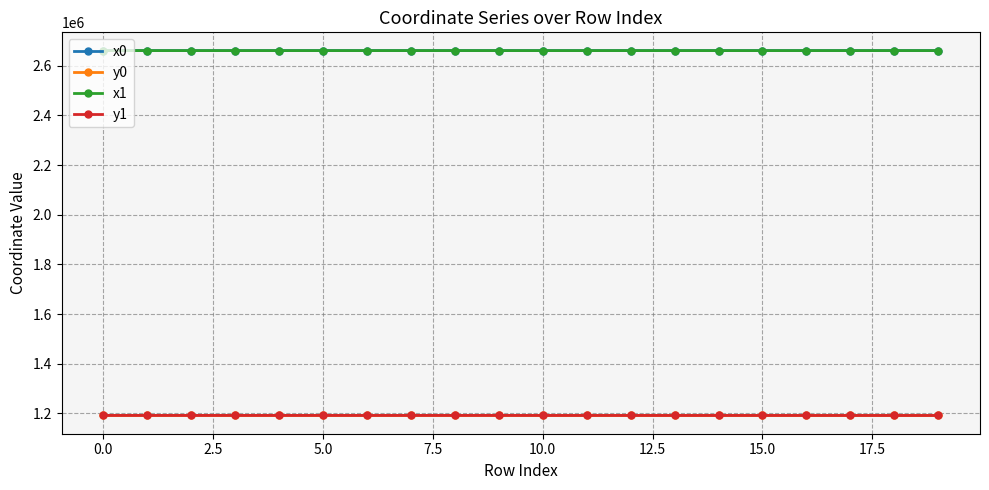

True or false: x1 and y0 cross at least once.

False